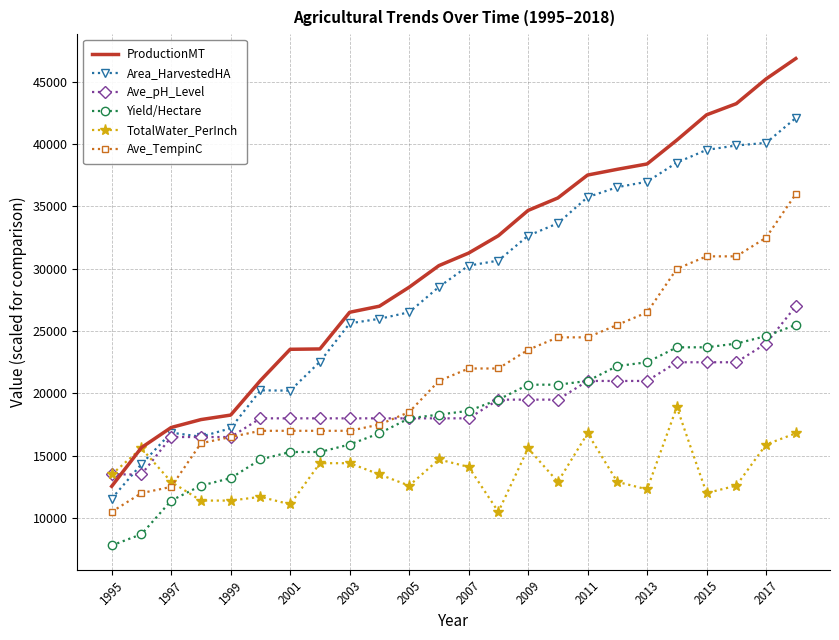

True or false: Area_HarvestedHA and Yield/Hectare intersect in this chart.

False